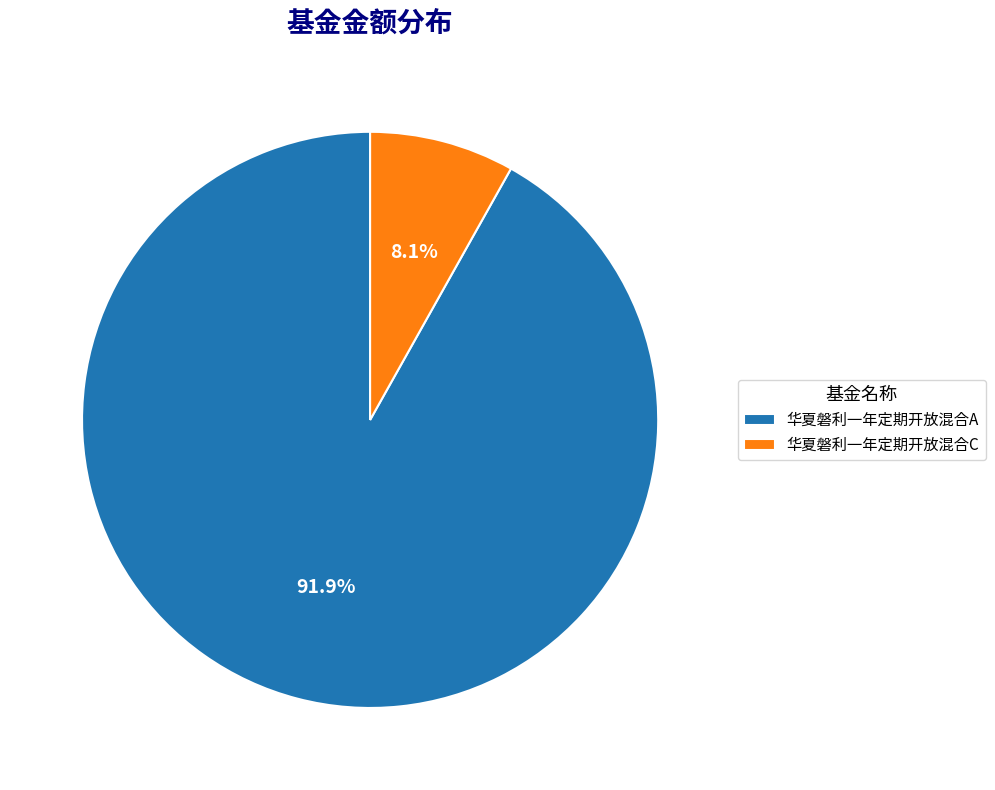

Which slice is the smallest?

华夏磐利一年定期开放混合C